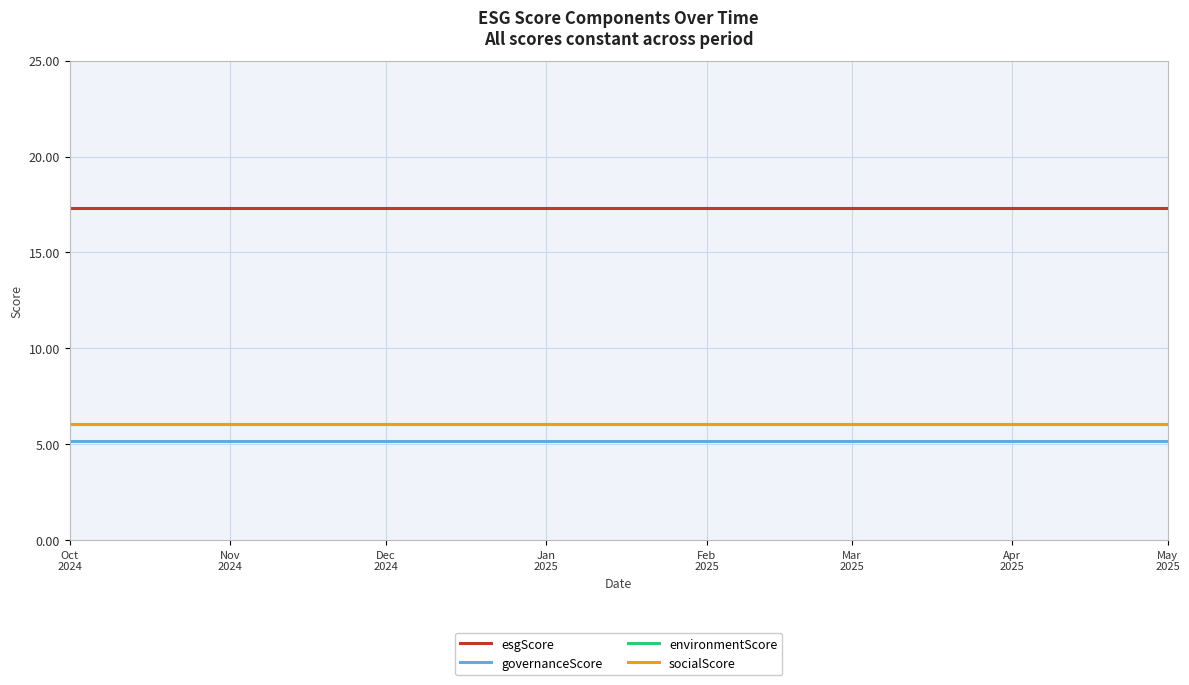

True or false: environmentScore and esgScore intersect in this chart.

False